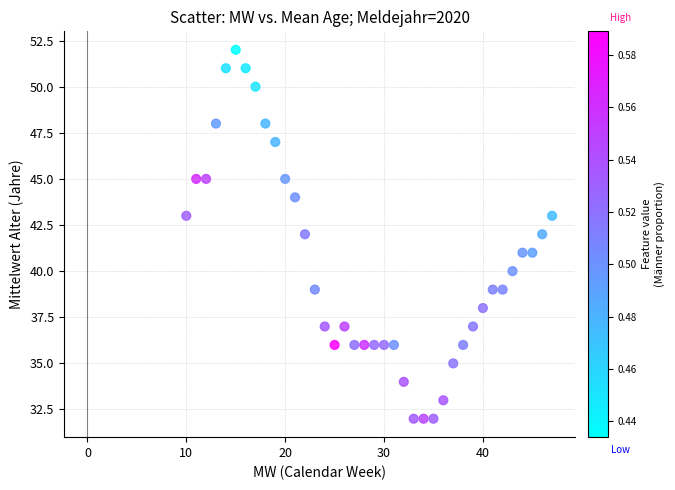

What is the range of X values (max minus min)?

37